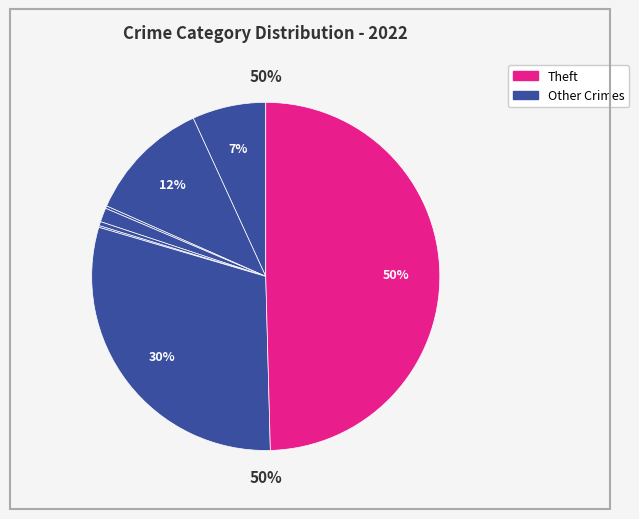

To the nearest percent, what portion does Aggravated Assault represent?

7%